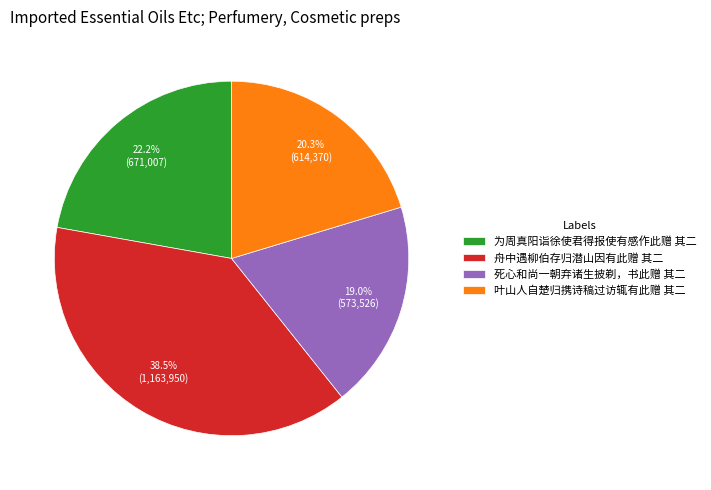

What percentage is NOT represented by 死心和尚一朝弃诸生披剃，书此赠 其二?

81.0%